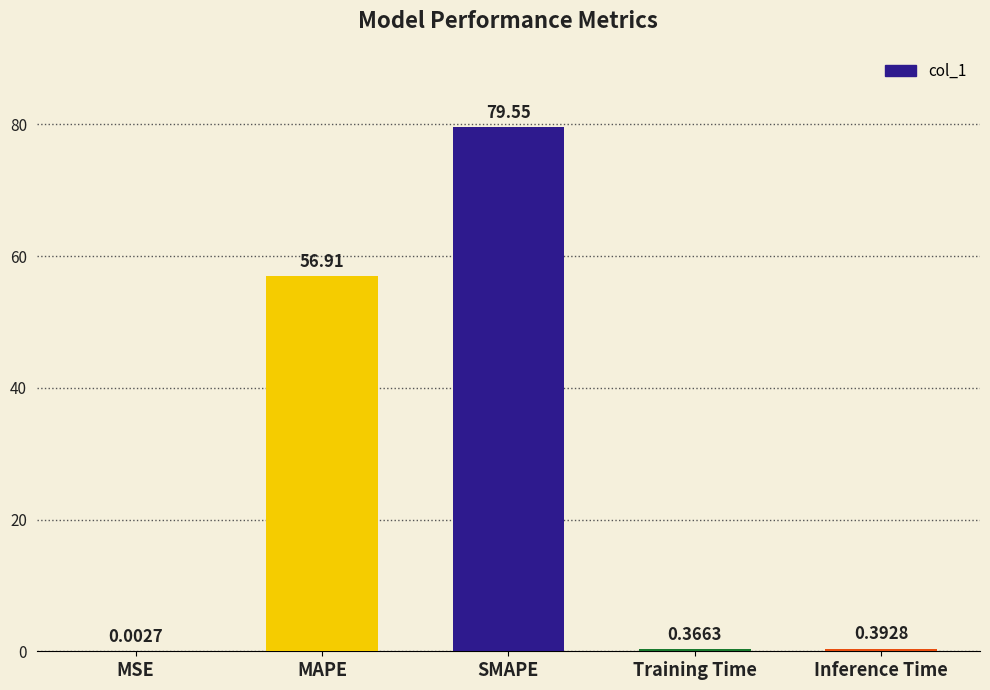

What is the sum of the values at MSE and MAPE?

56.9